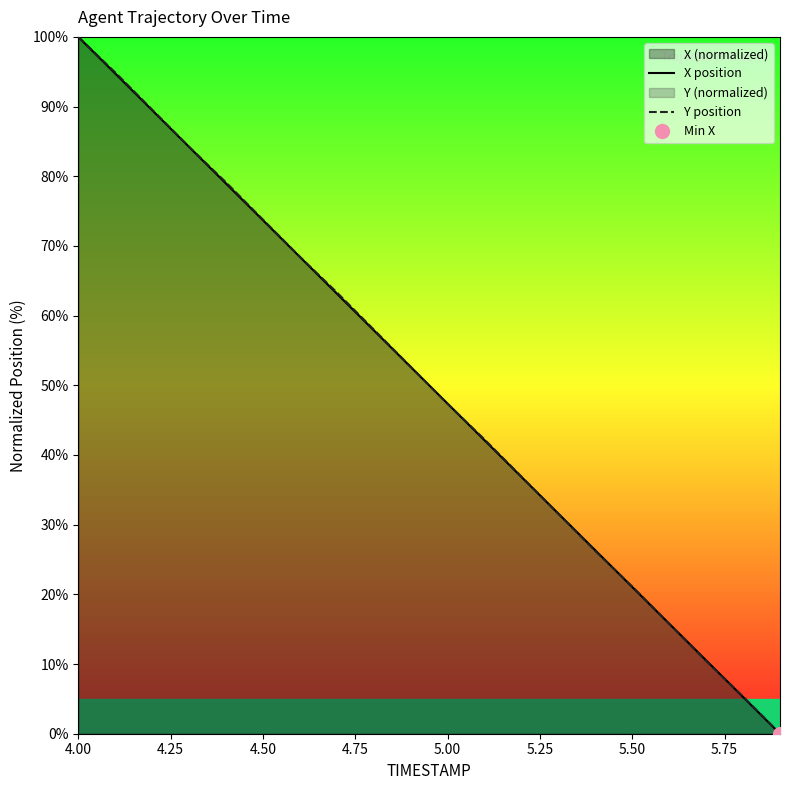

Where does the X position series first go above 52?

4.00